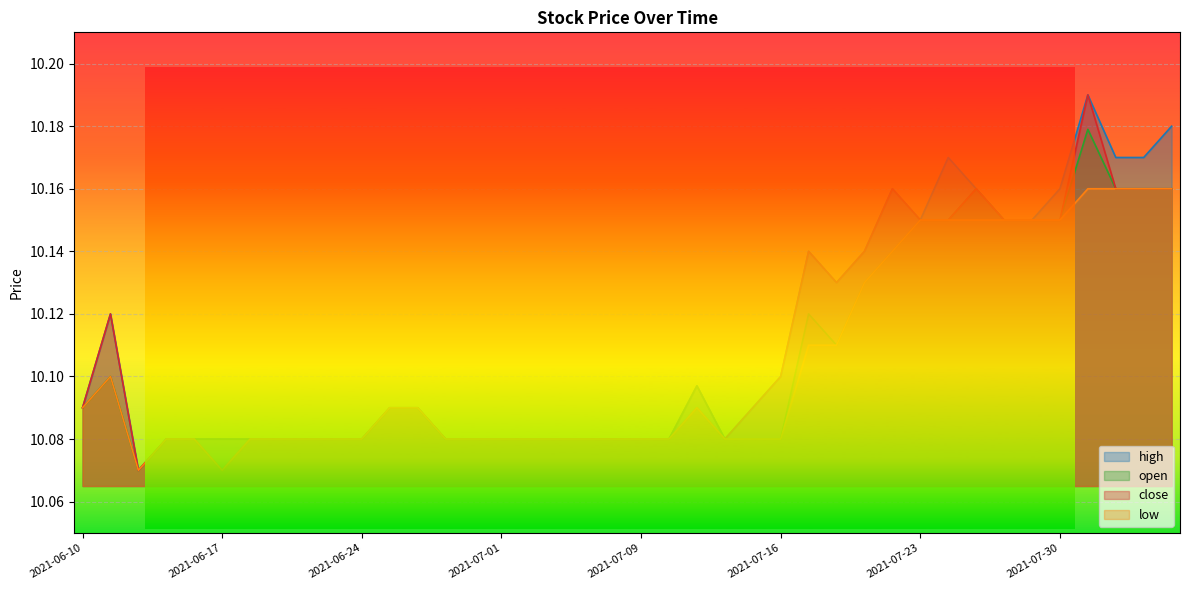

True or false: open and close cross at least once.

False